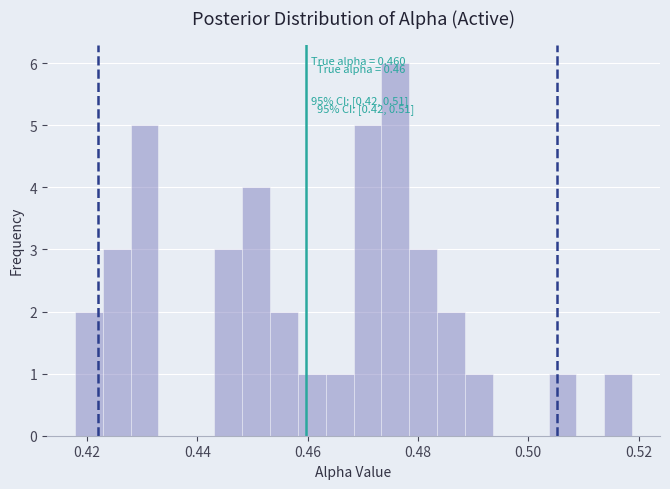

Around what value on the x-axis is the tallest bar? Give the approximate position of its centre, as read against the axis.

0.476